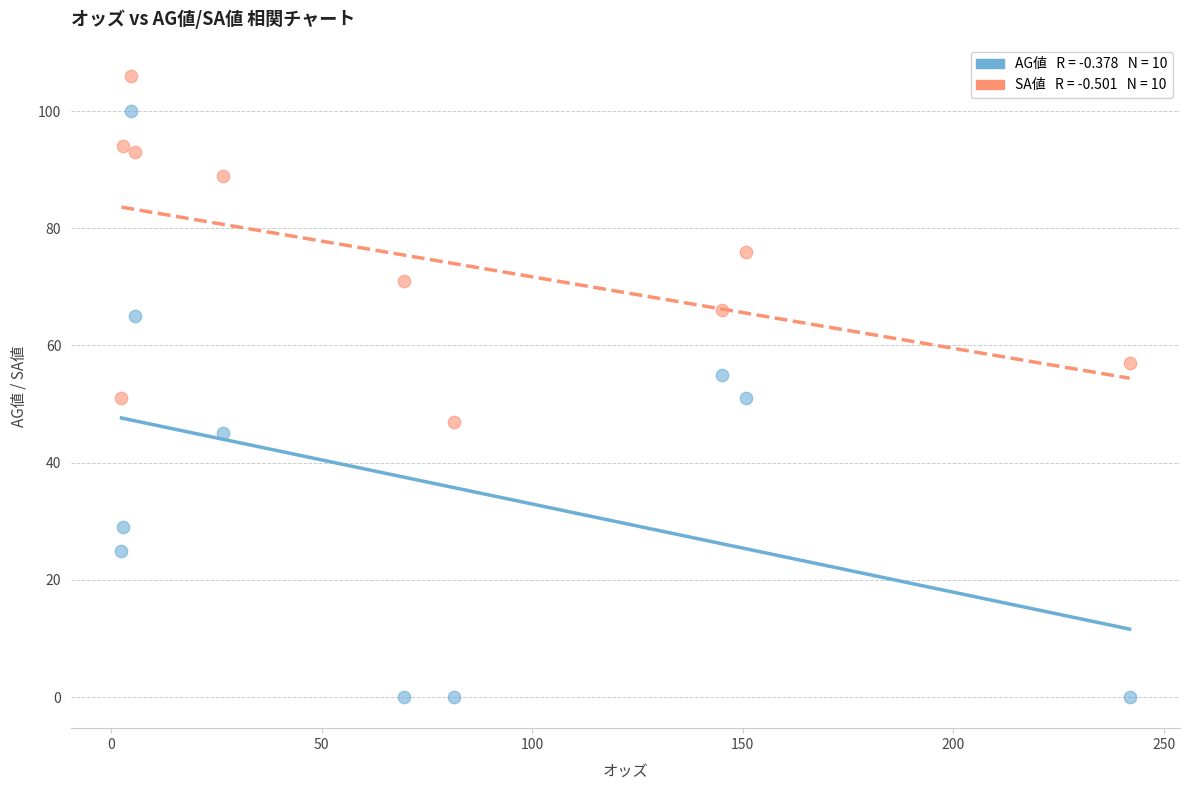

Across all data points, what is the range of Y values (max minus min)?

106